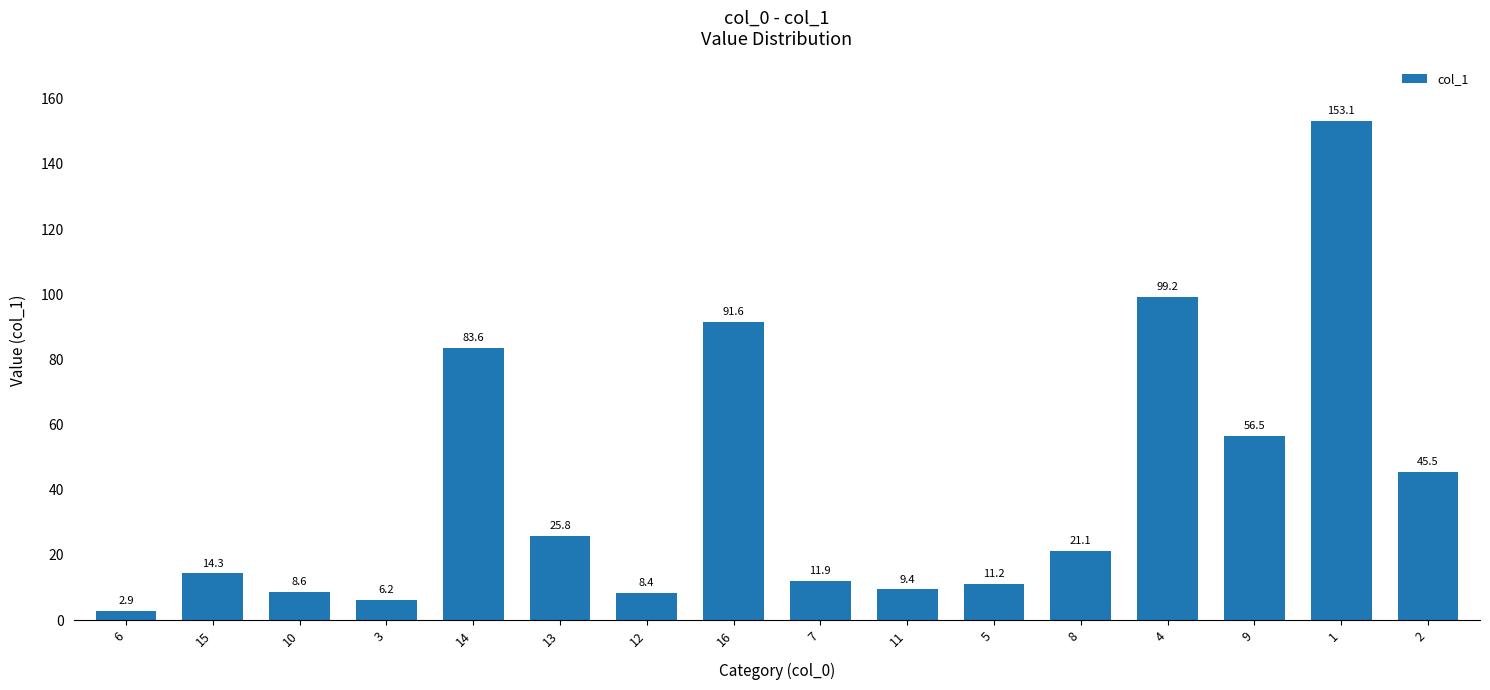

What is the change in value from 6 to 14?

+80.7